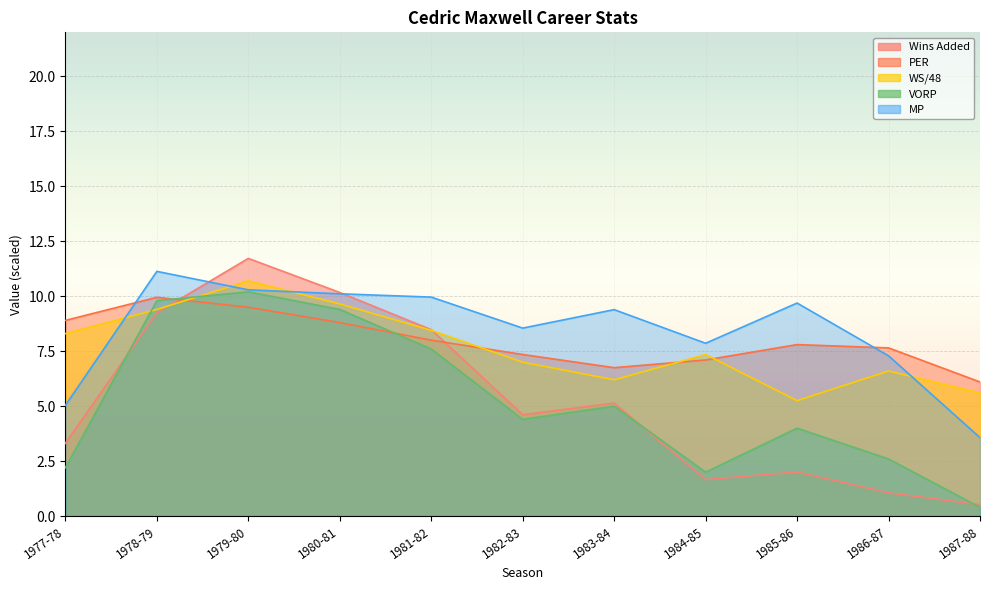

Where is the first local minimum for WS/48?

1983-84